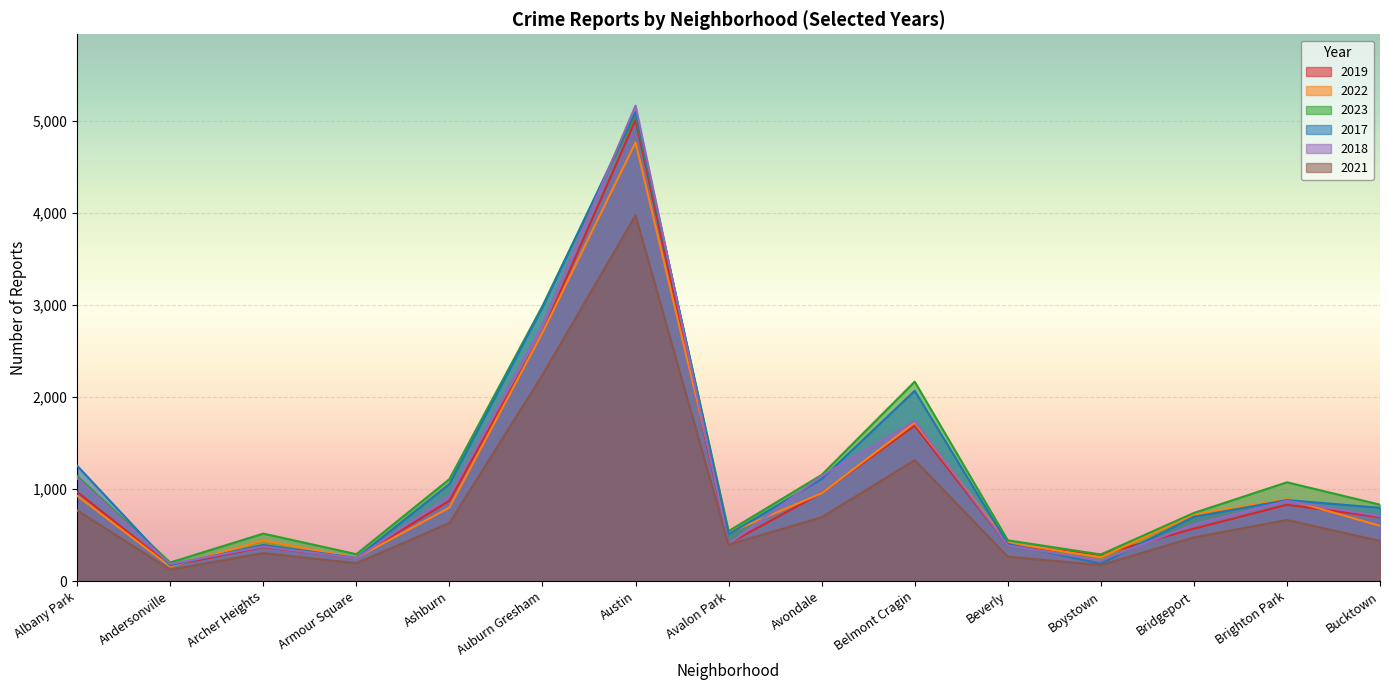

At how many categories does at least one series exceed 2499?

2